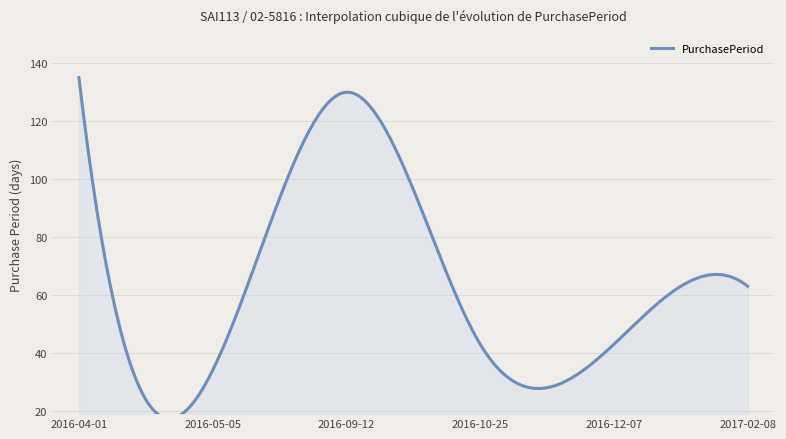

True or false: the data shows 219 at 2016-09-12.

False